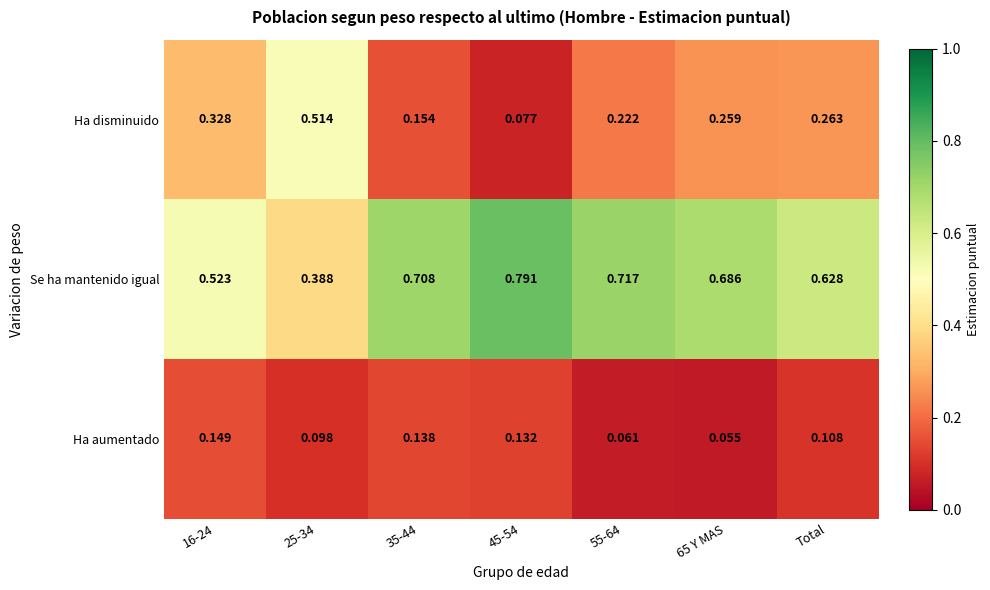

Which series has the largest total across all categories?

Se ha mantenido igual